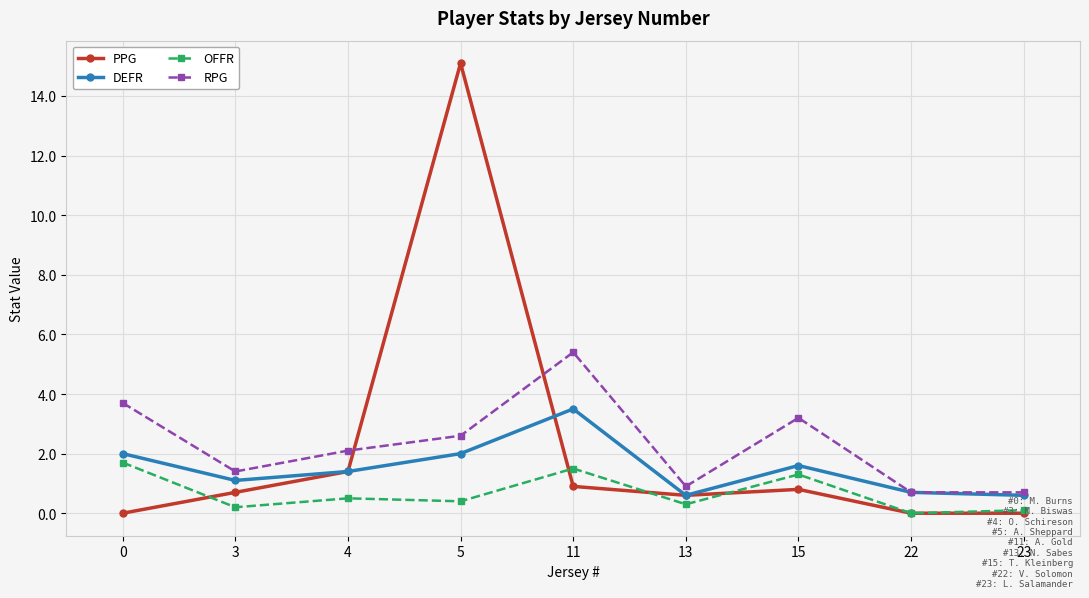

Between which two adjacent categories do OFFR and PPG first intersect?

0 and 3